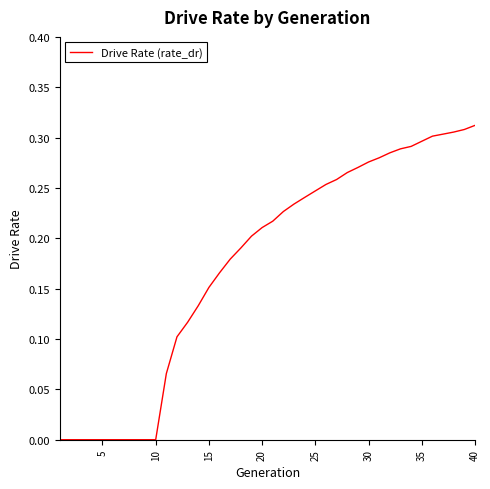

What is the average value?

0.2